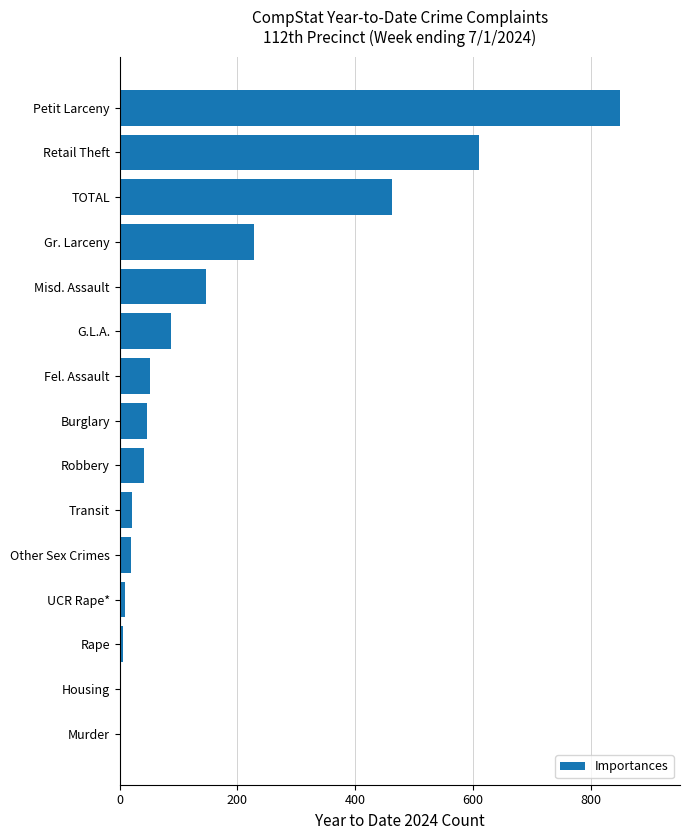

At which label is the value closest to 425?

TOTAL